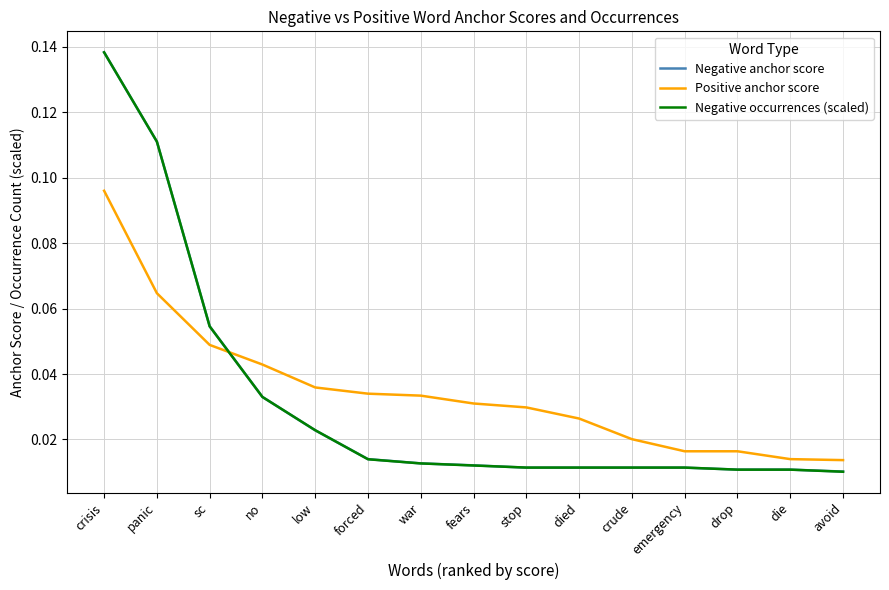

What position from the right is crude?

5